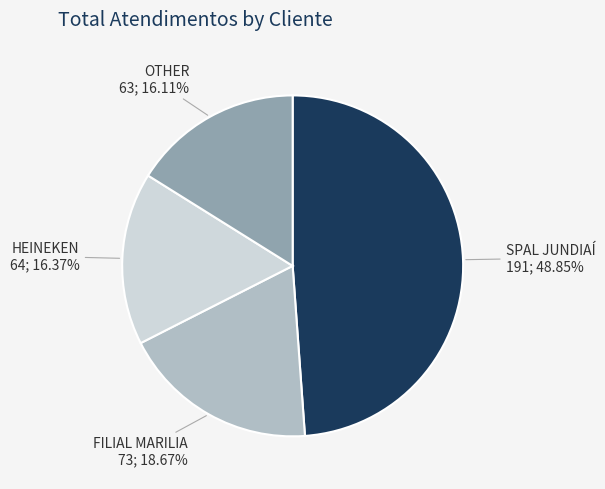

How many slices are in this pie chart?

4